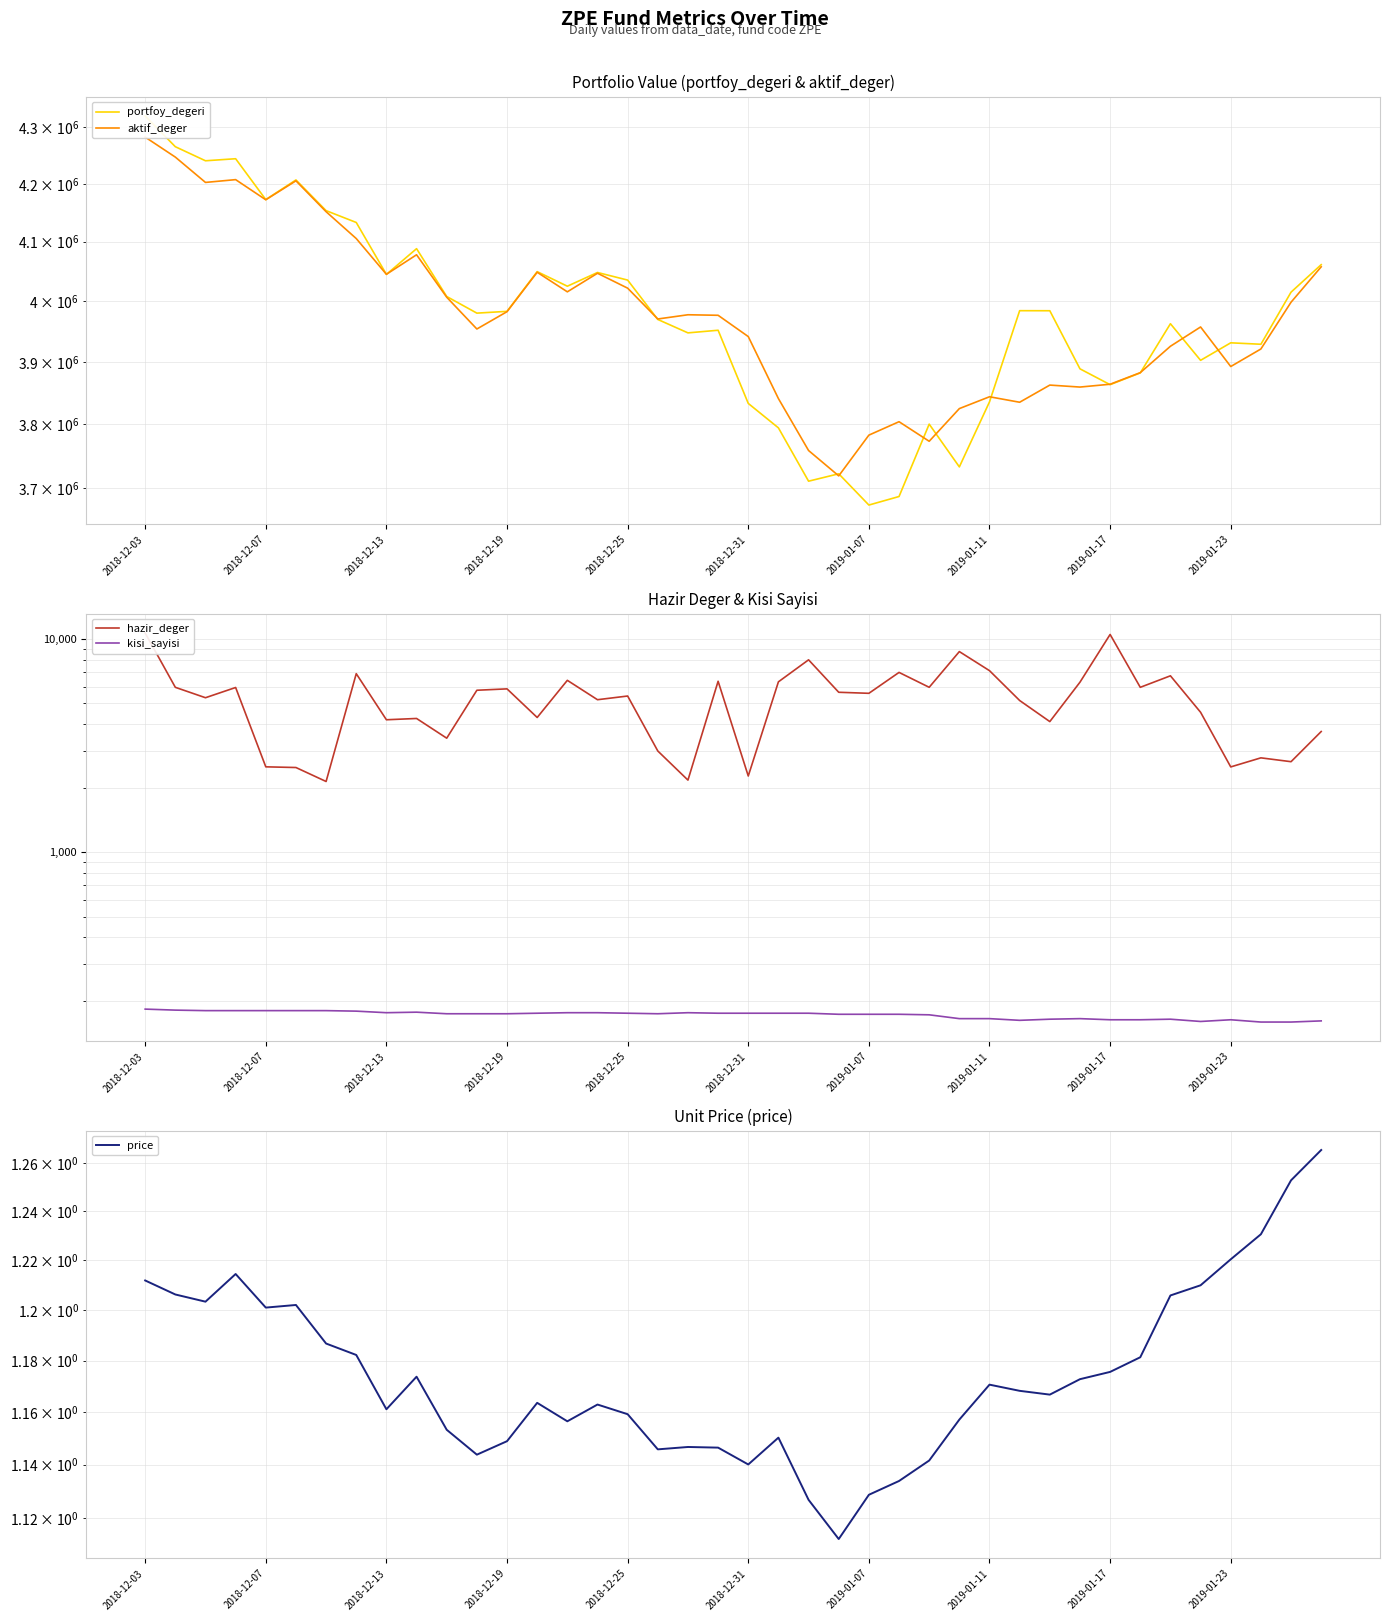

At which label is aktif_deger closest to 4000781?

38